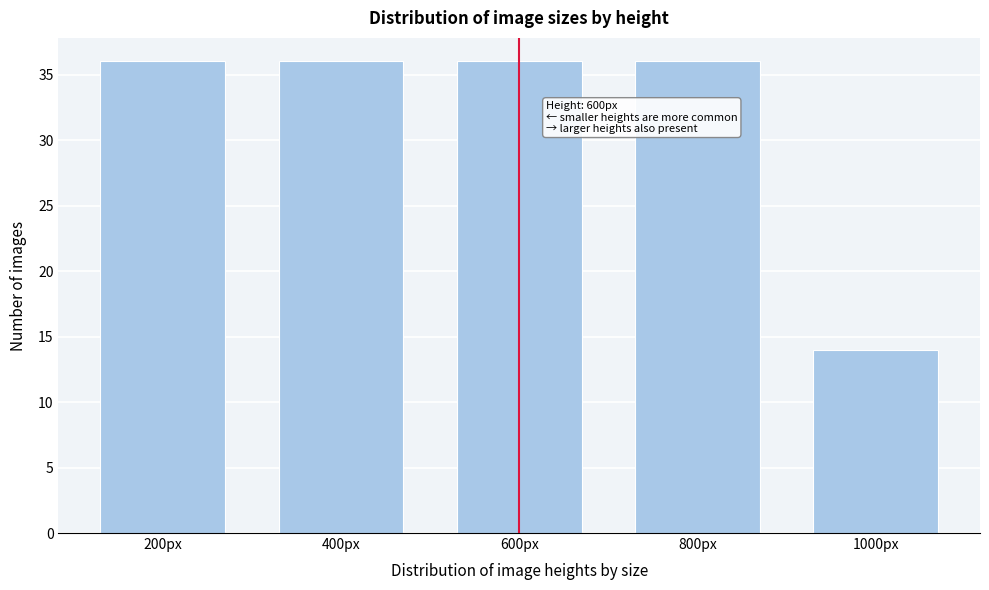

Reading right to left, what are all the values shown in this chart?

14	36	36	36	36